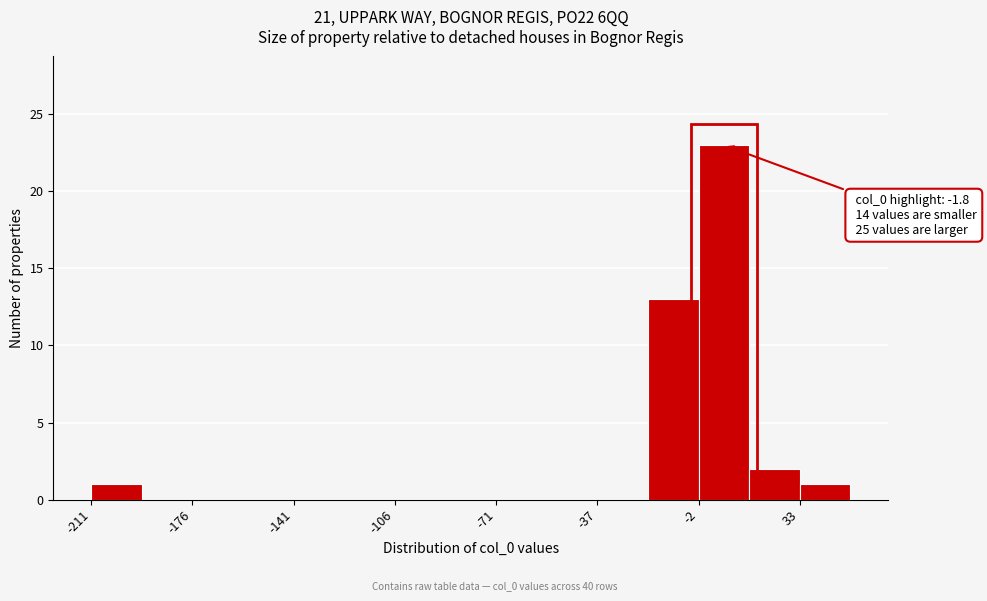

Around what value on the x-axis is the tallest bar? Give the approximate position of its centre, as read against the axis.

5